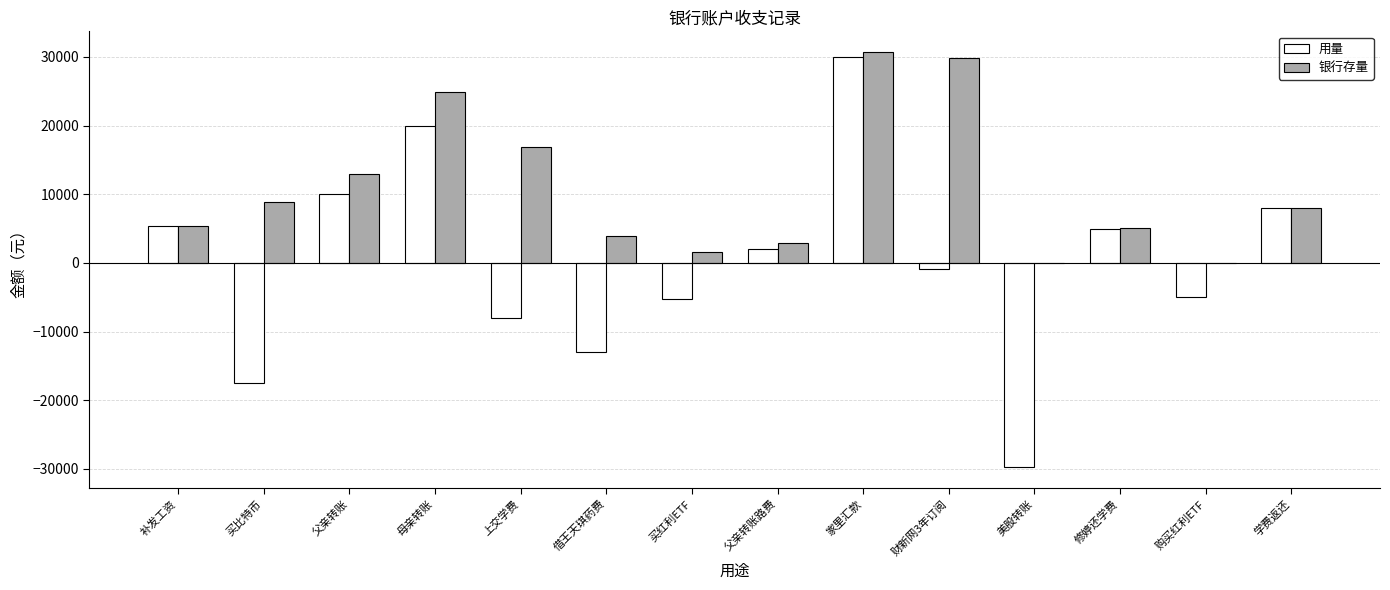

What is the maximum value shown in the chart?

30700